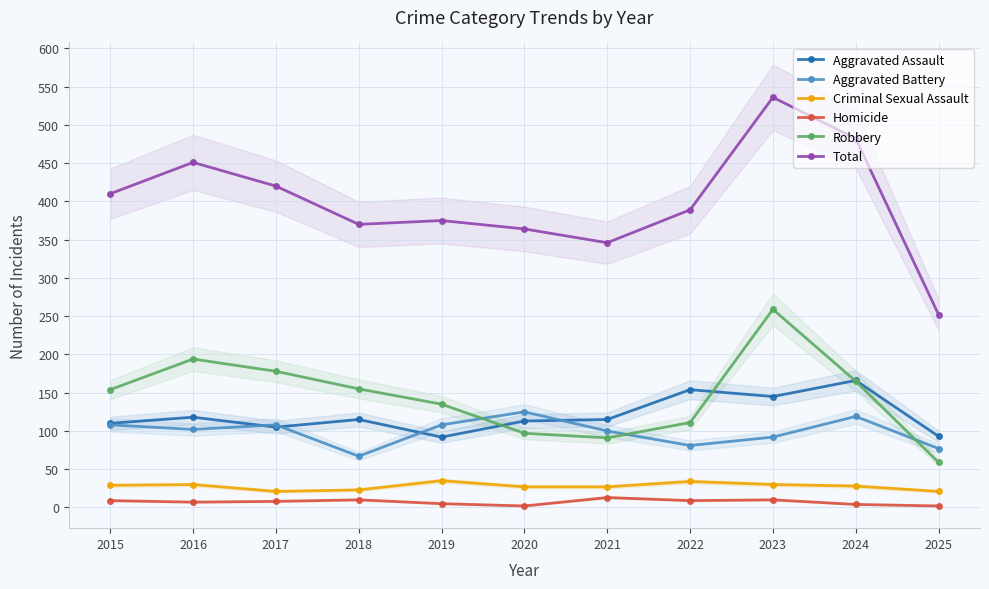

At how many categories does at least one series exceed 21?

11